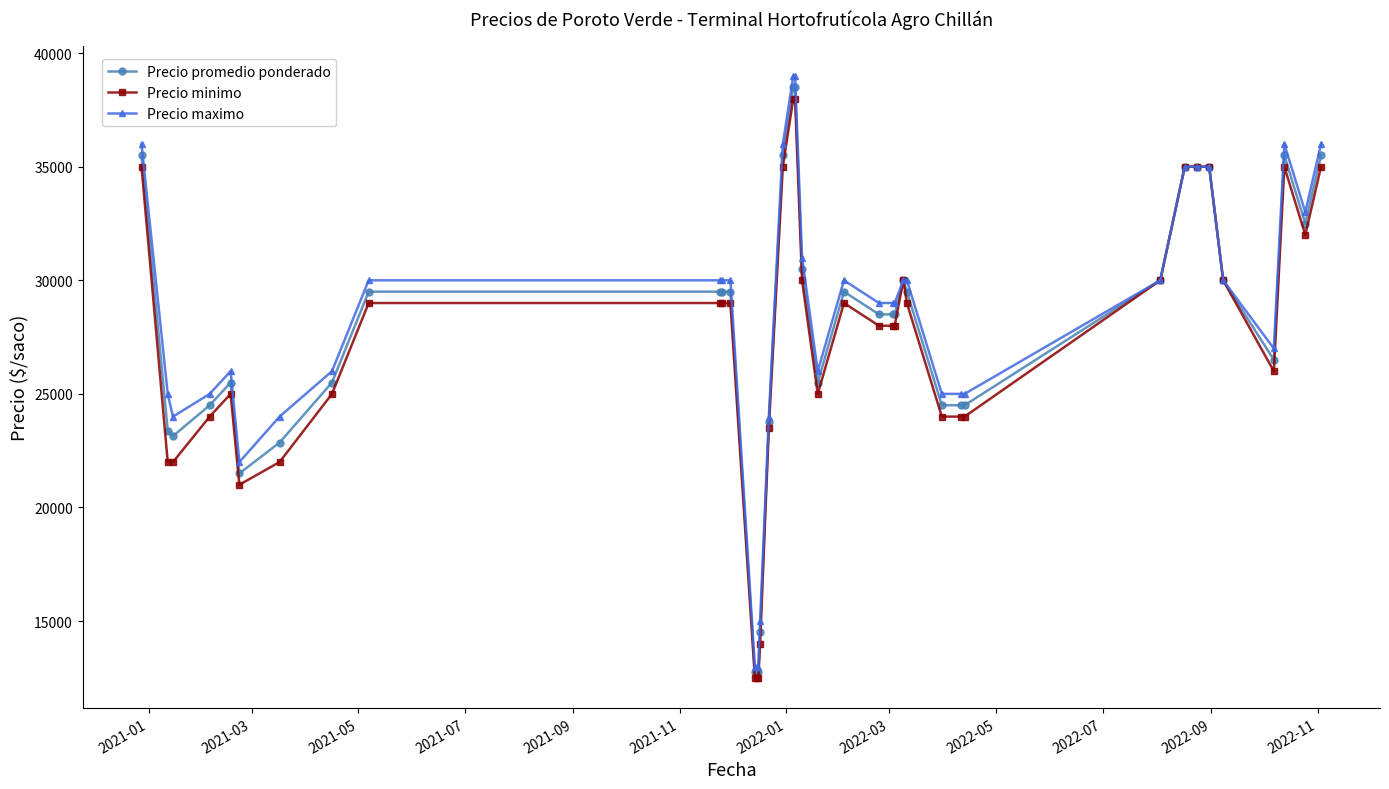

List the series in order of their peak value, lowest first.

Precio minimo, Precio promedio ponderado, Precio maximo